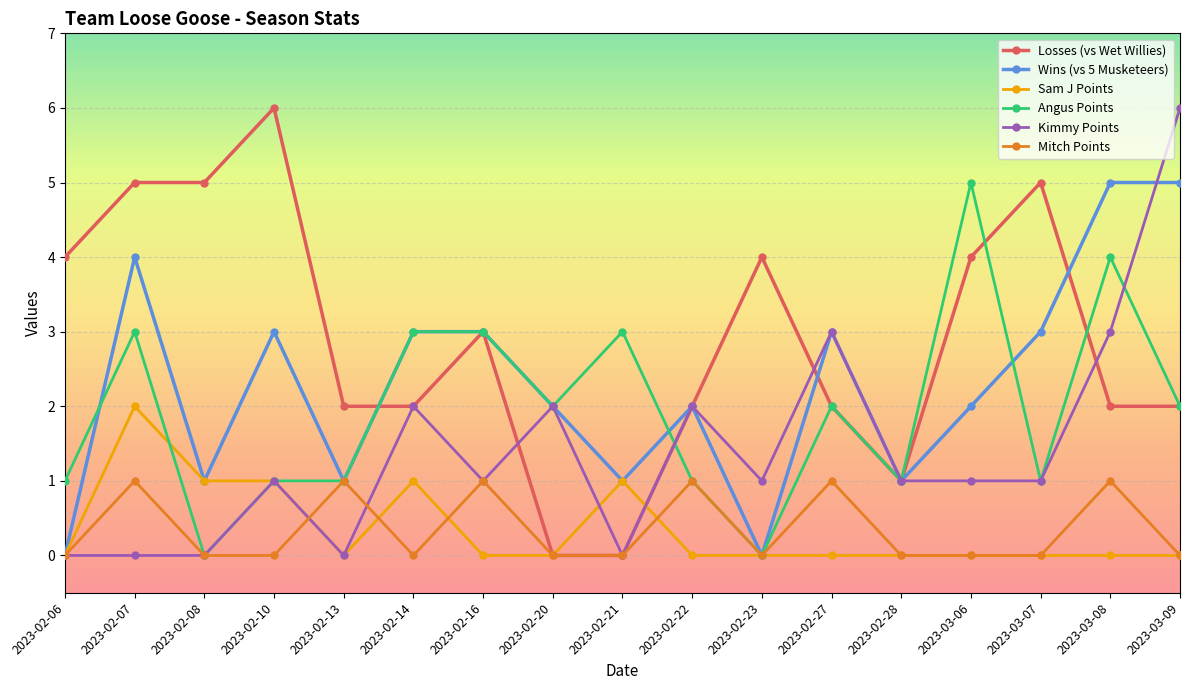

What is the spread (max minus min) of values at 2023-02-10?

6